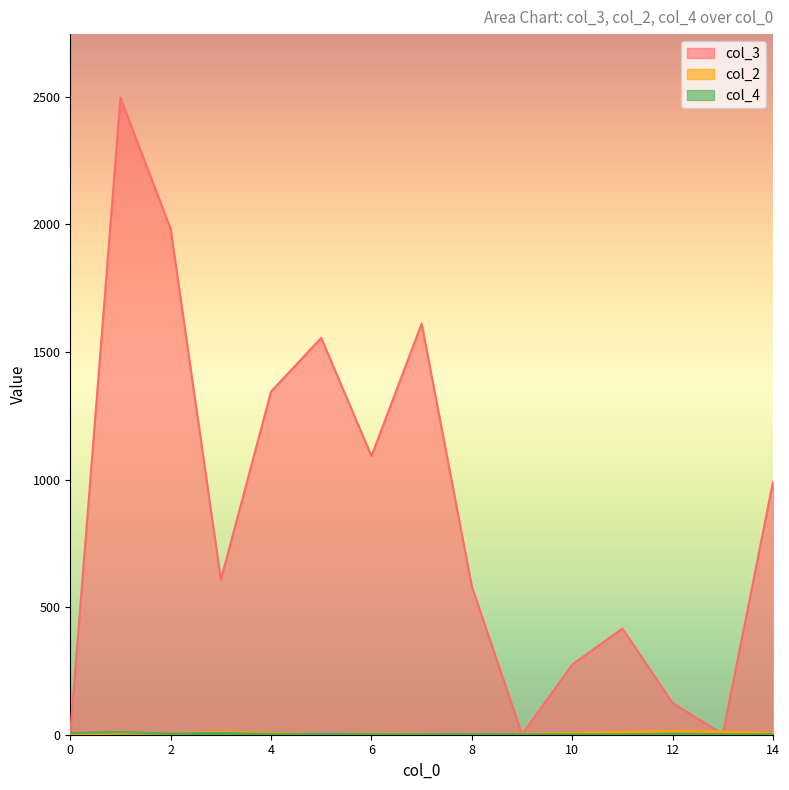

Which series has the largest total across all categories?

col_3